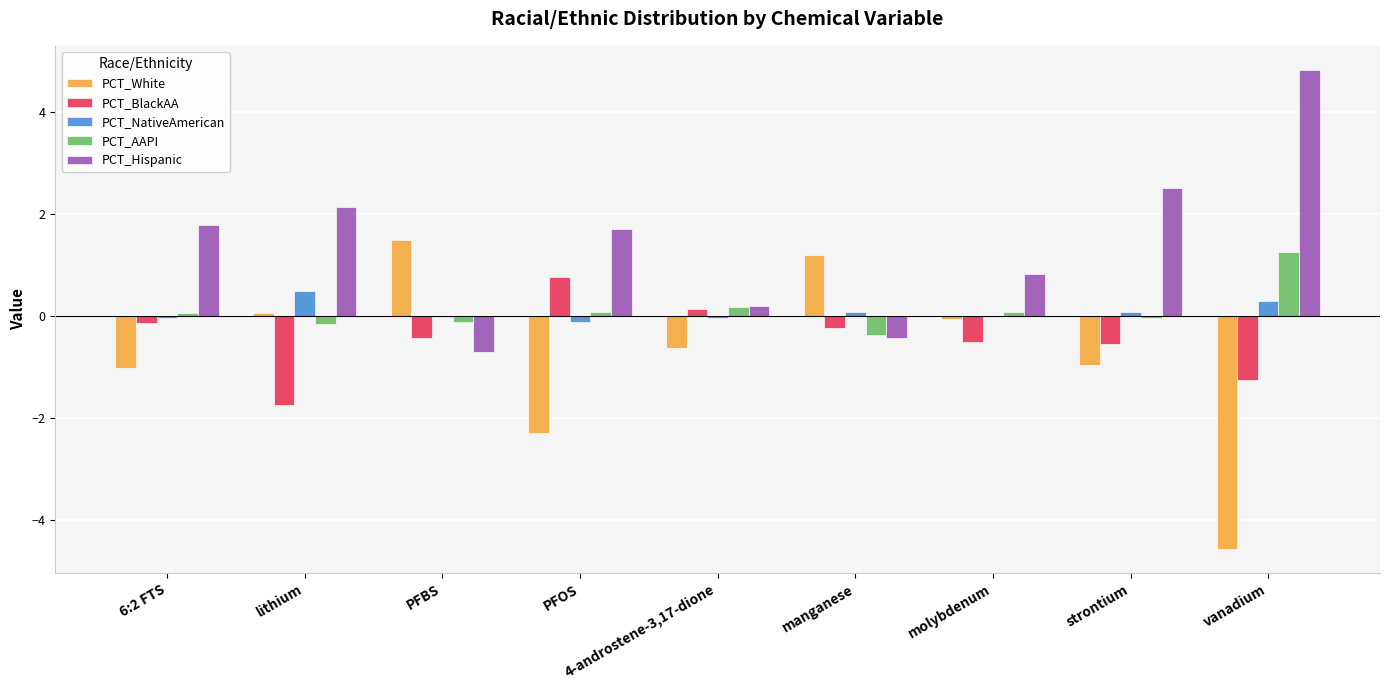

What is the sum of all PCT_Hispanic values?

12.8